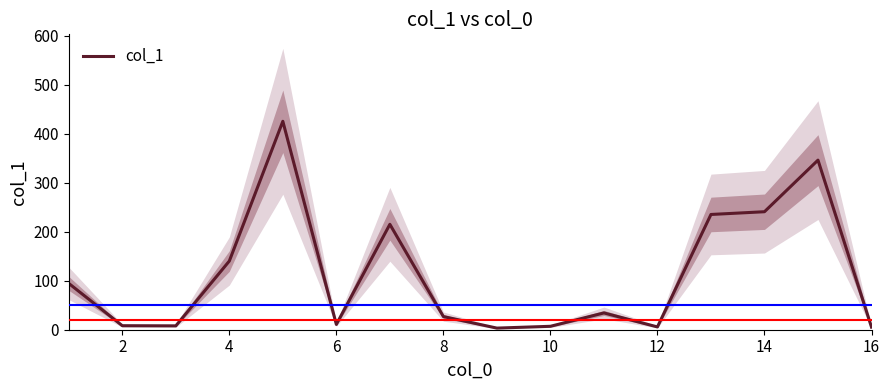

What is the label of the 2nd point from the left?

2